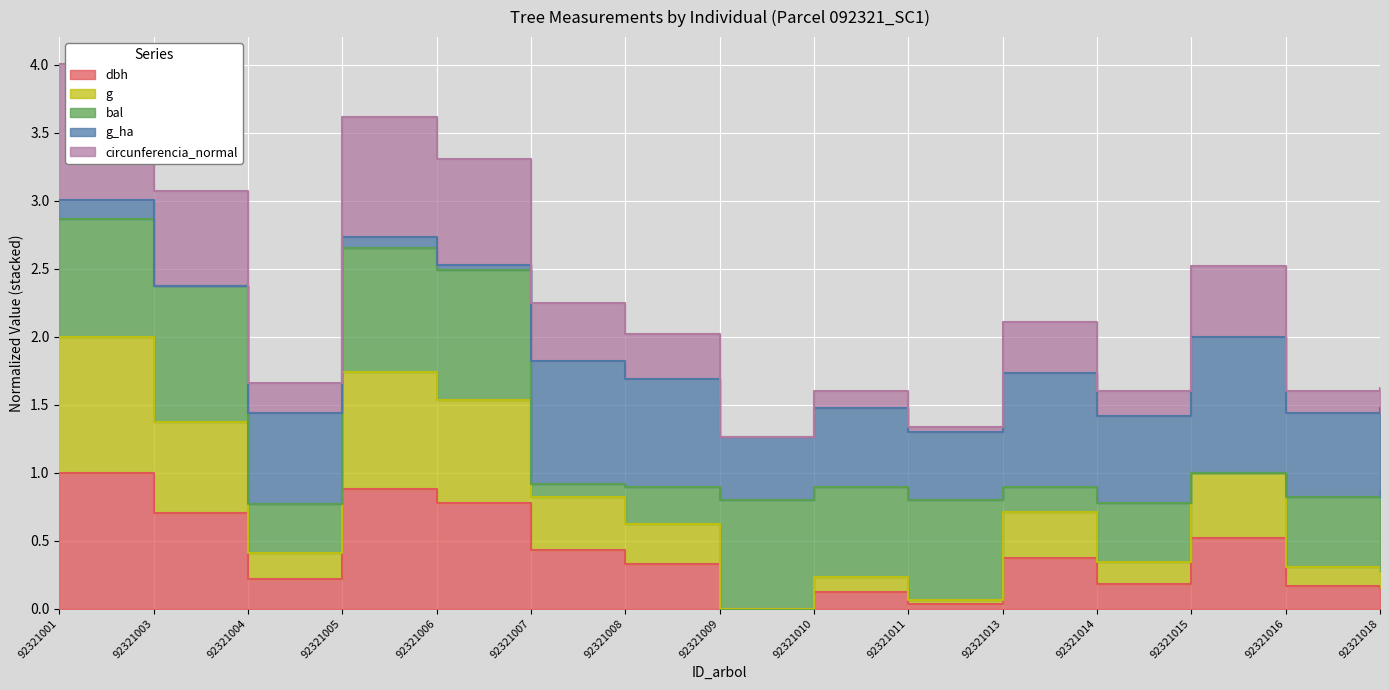

What is the difference between the highest and lowest values at 92321006?

2.5